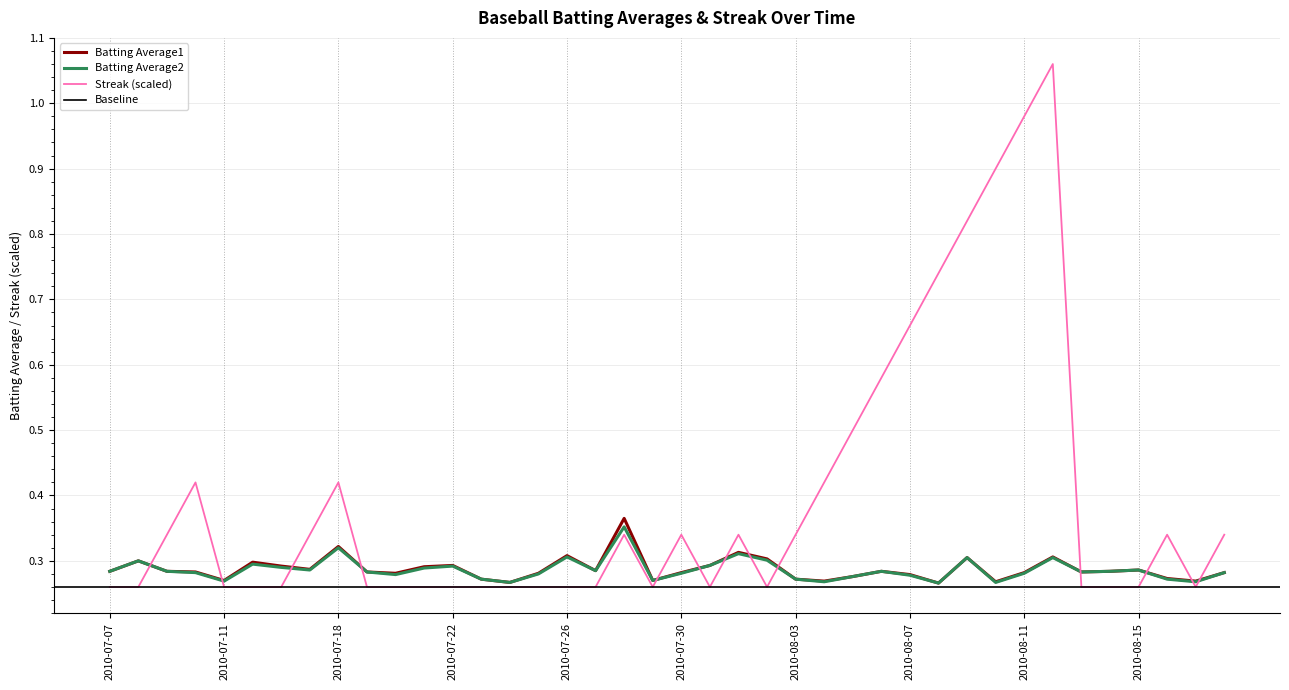

At which category does Batting Average1 reach its first local peak?

2010-07-08